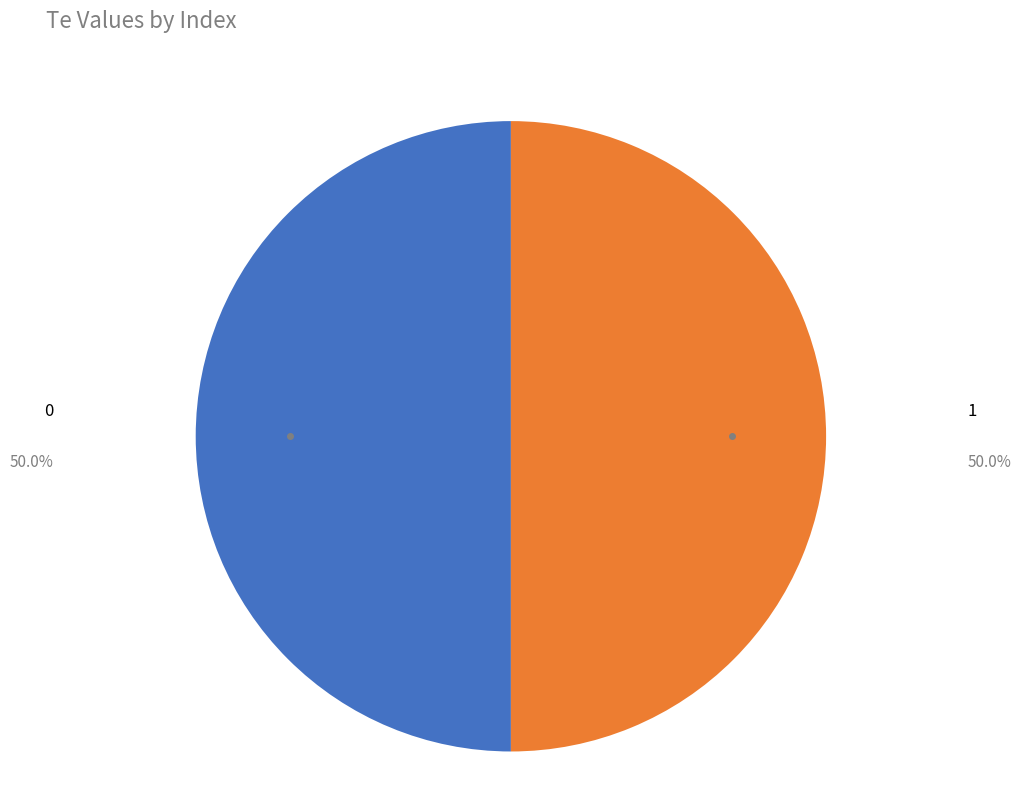

Is the sum of 0 and 1 greater than half?

Yes